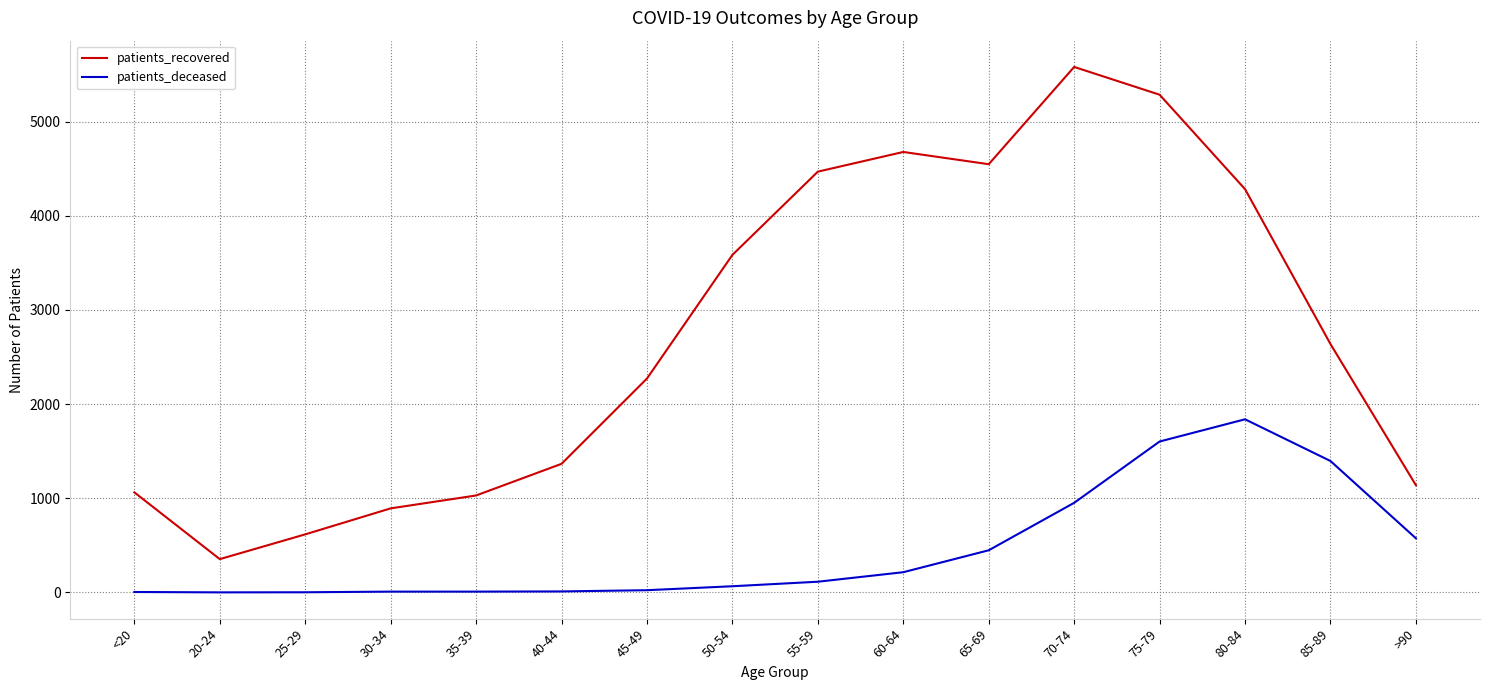

True or false: patients_recovered and patients_deceased cross at least once.

False